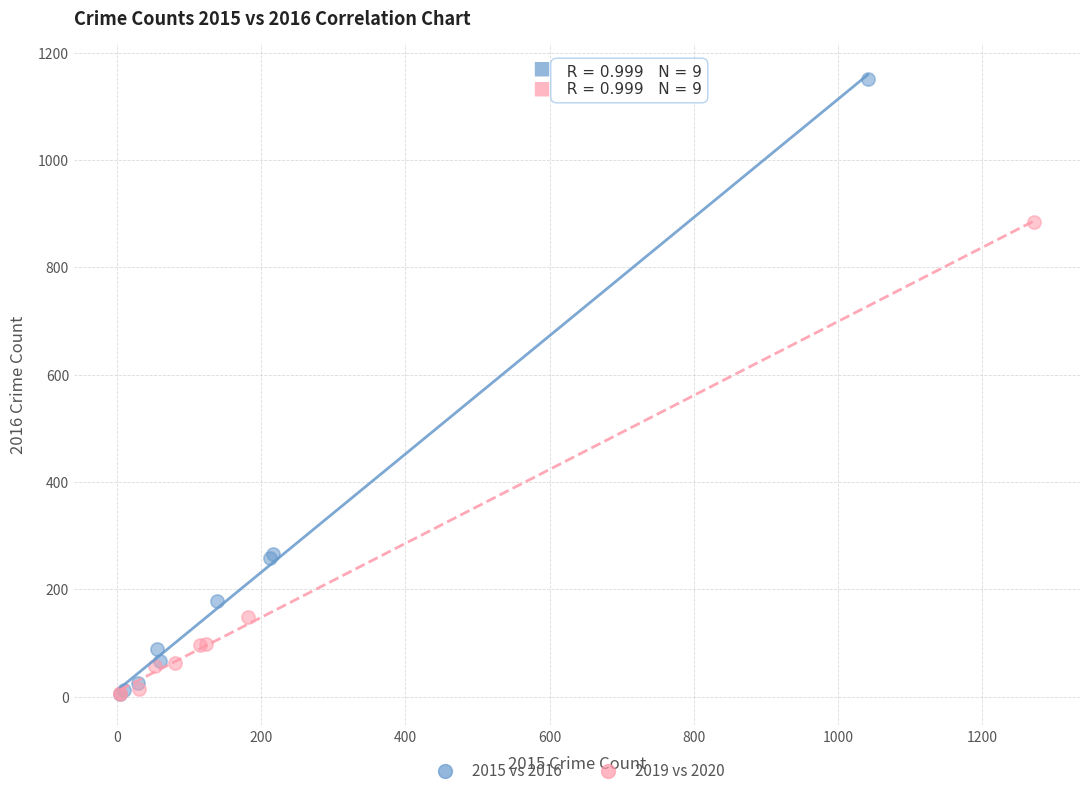

Which series contains the highest Y value?

2015 vs 2016